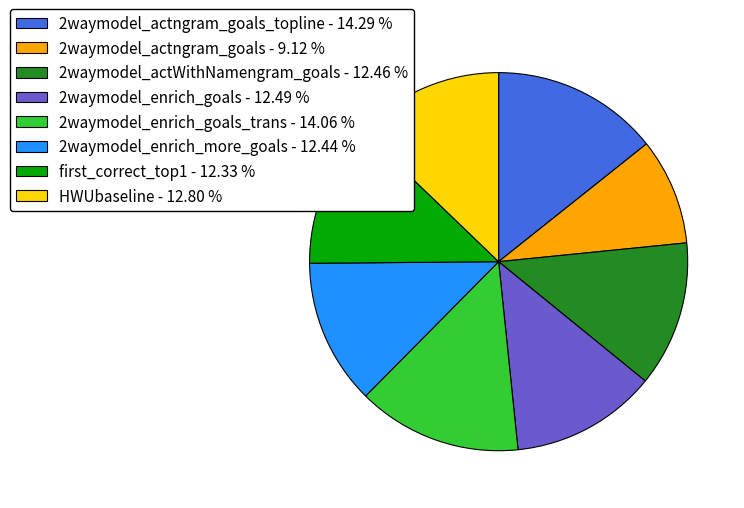

Do first_correct_top1 - 12.33 % and 2waymodel_enrich_goals_trans - 14.06 % together represent more than half of the pie?

No